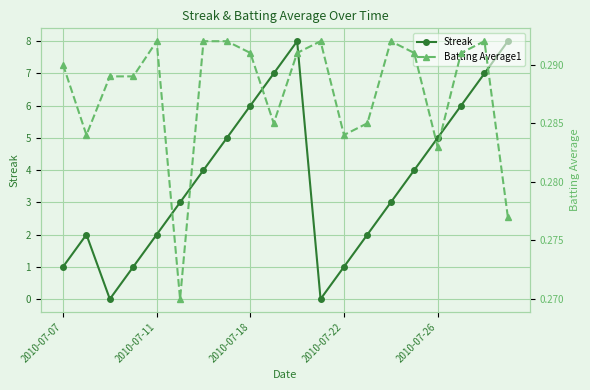

True or false: Streak and Batting Average1 cross at least once.

True